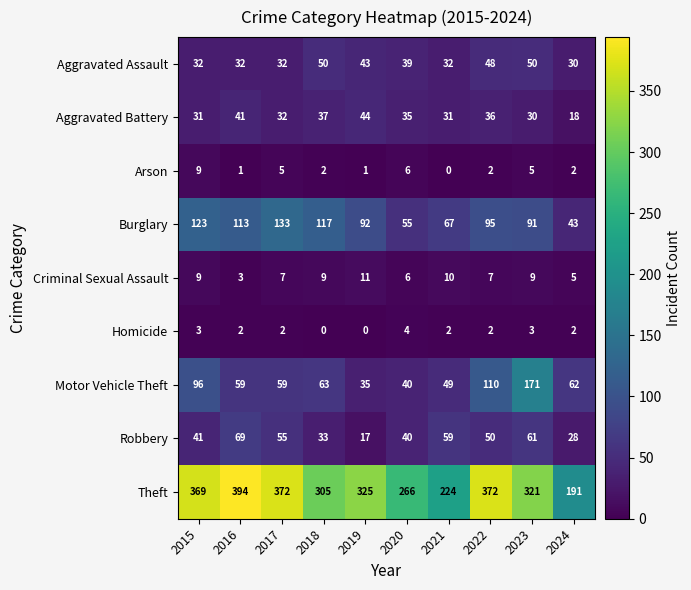

What value does the Motor Vehicle Theft series have at 2021, to the nearest 5?

50